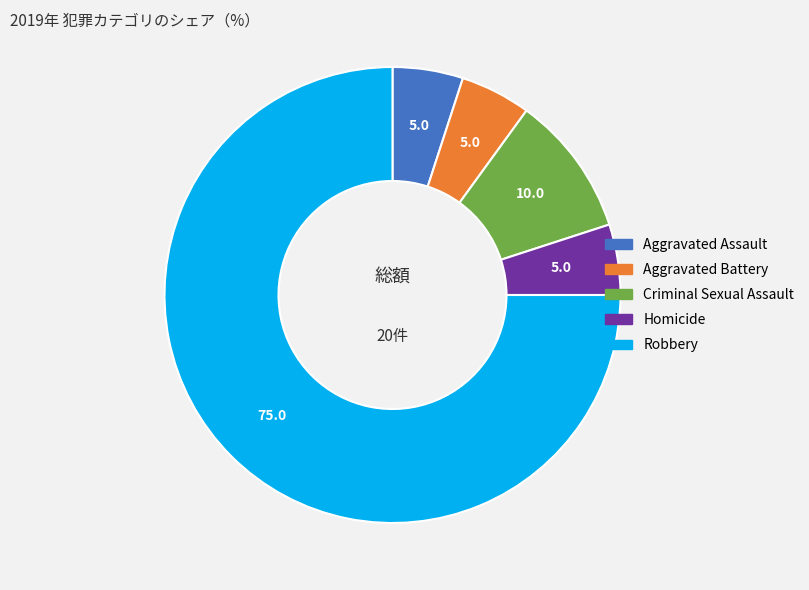

Is the sum of Criminal Sexual Assault and Robbery greater than half?

Yes